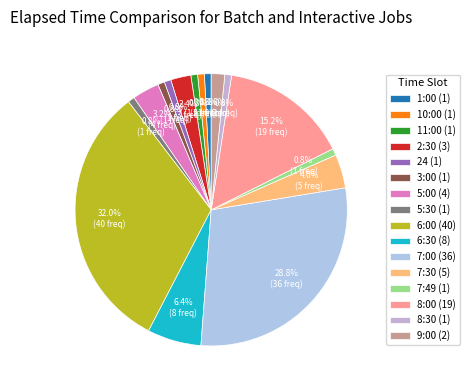

How many segments does this pie chart have?

16